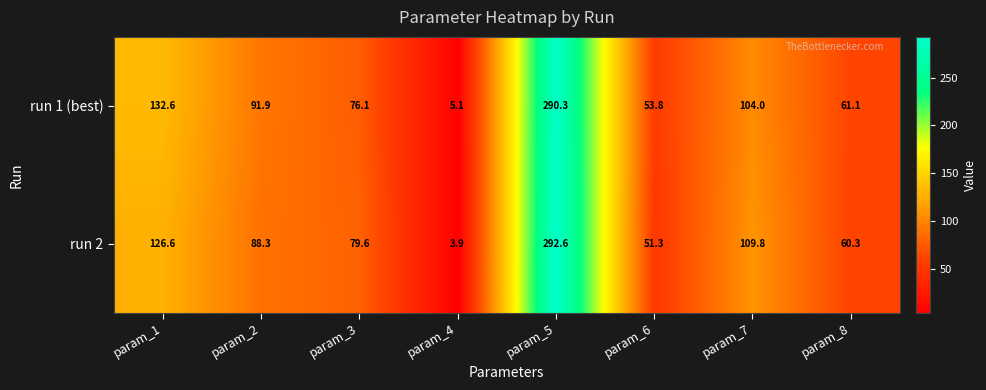

Reading left to right, list all the values displayed in this chart.

run 1 (best): 132.6	91.9	76.1	5.1	290.3	53.8	104.0	61.1
run 2: 126.6	88.3	79.6	3.9	292.6	51.3	109.8	60.3